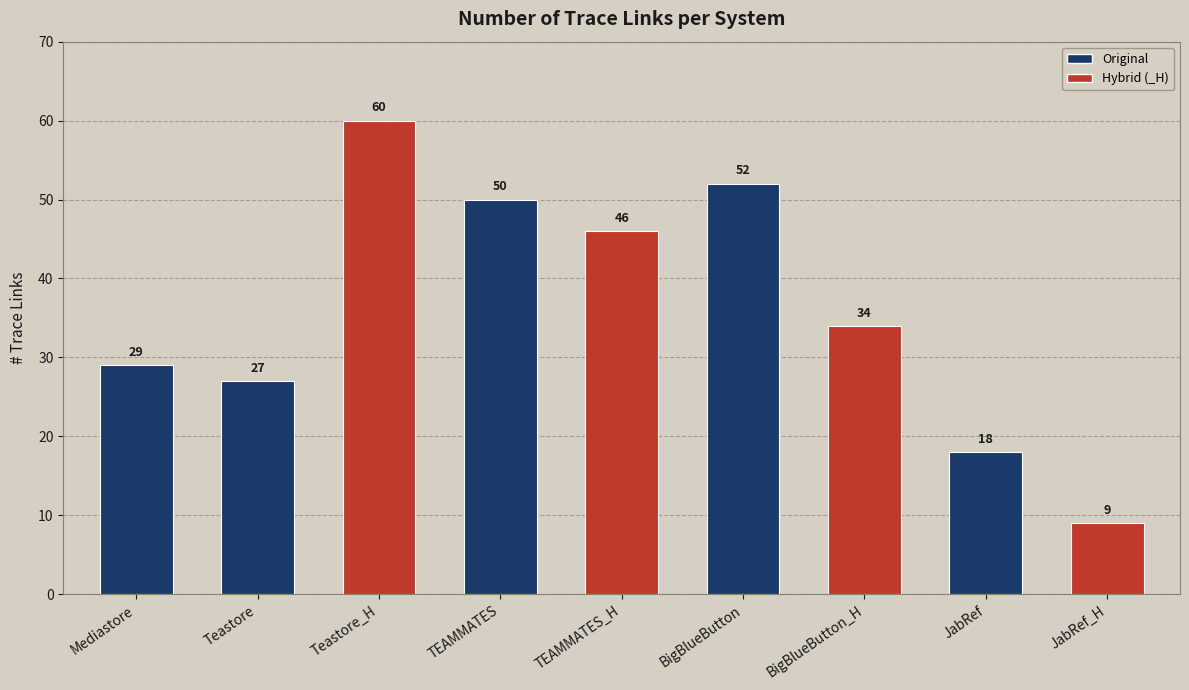

How many data points does each series have?

9